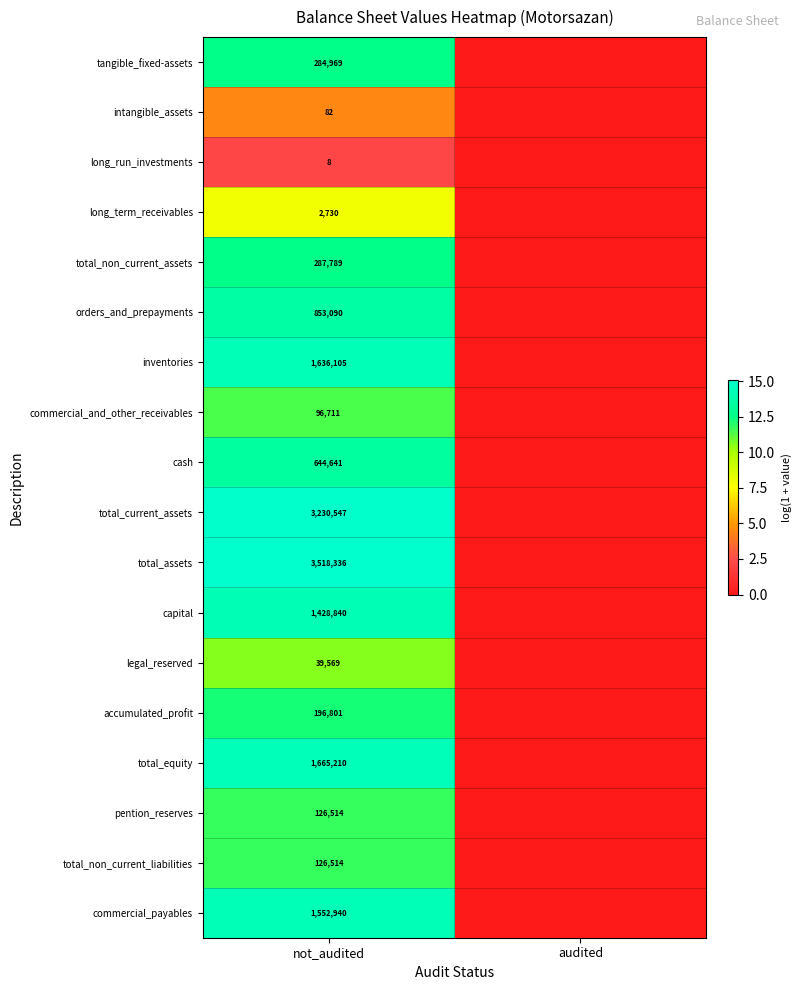

The long_term_receivables series shows 2730 at not_audited. True or false?

True